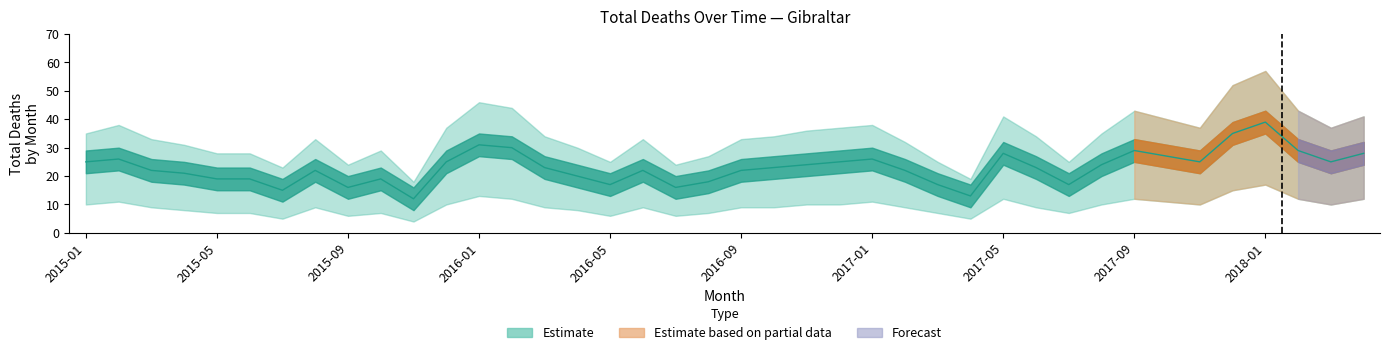

How many lines are shown in the chart?

1